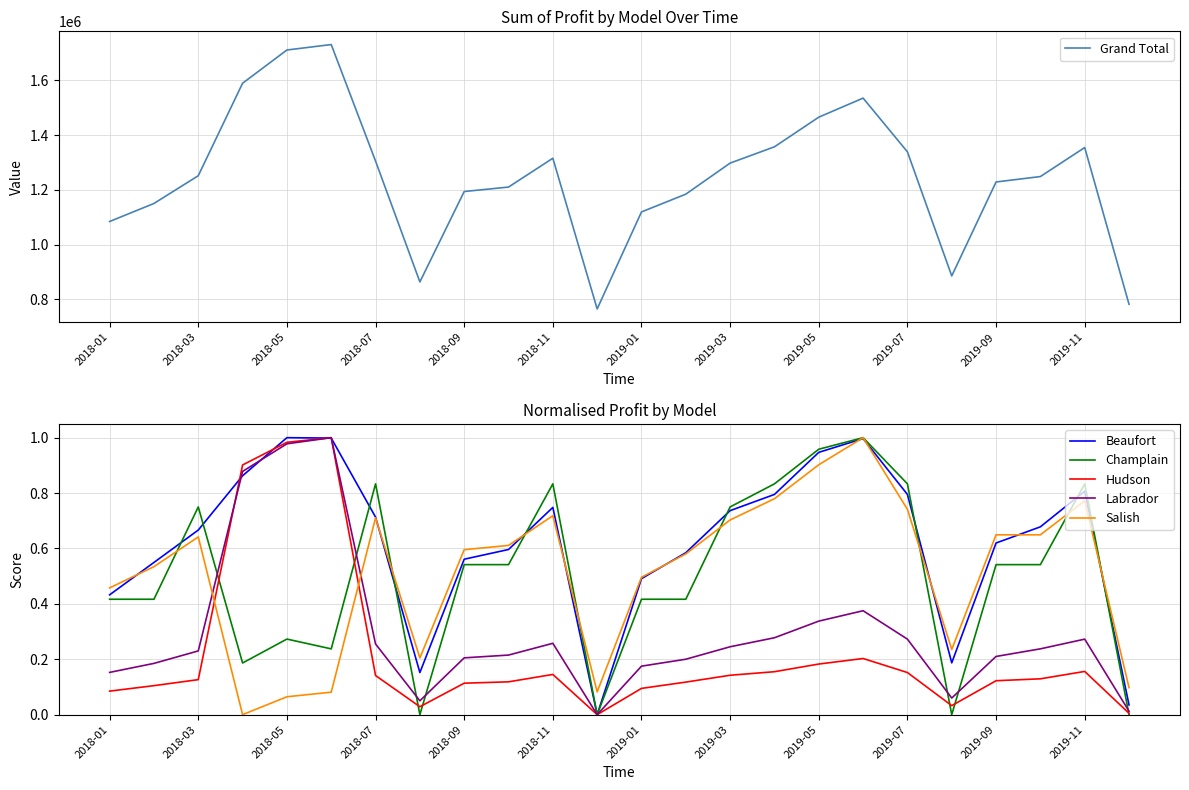

What are all the series names shown in the legend?

Grand Total, Beaufort, Champlain, Hudson, Labrador, Salish